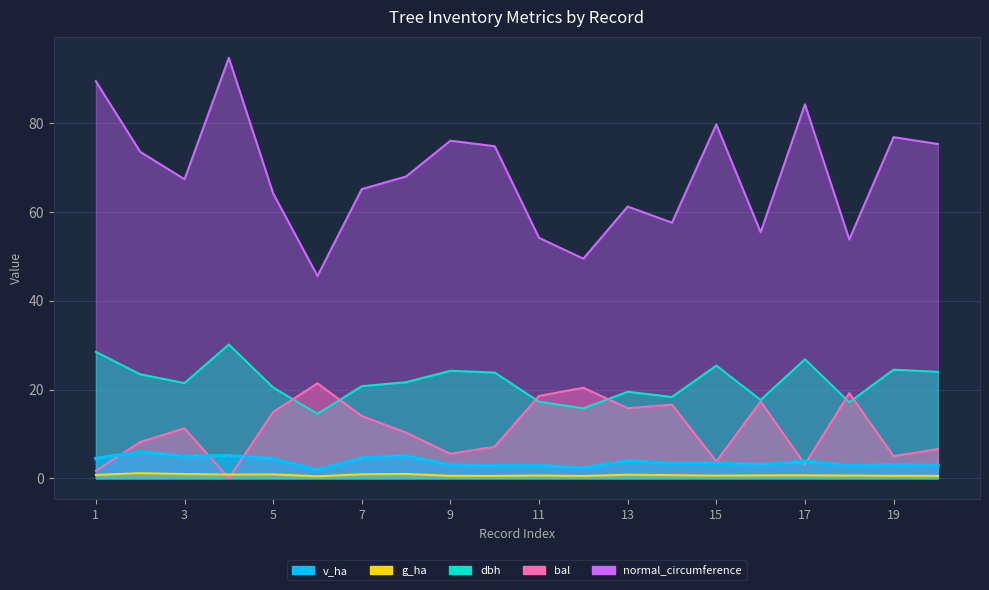

Which has a higher value, 8 or 6?

8